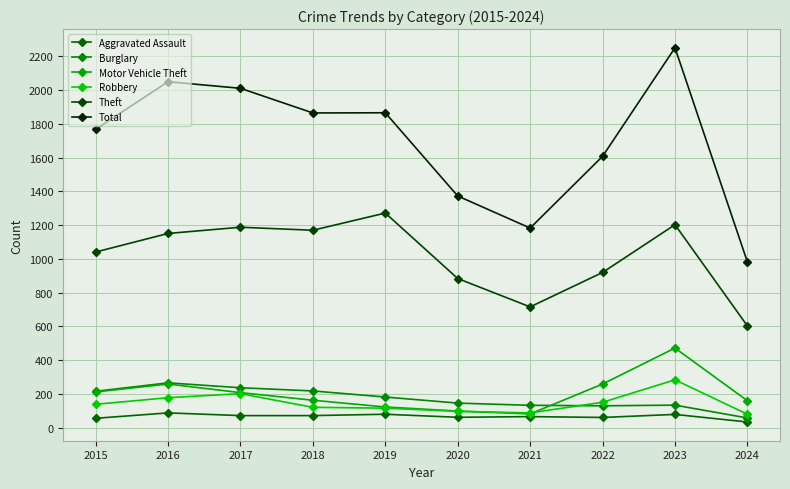

True or false: Theft and Robbery intersect in this chart.

False